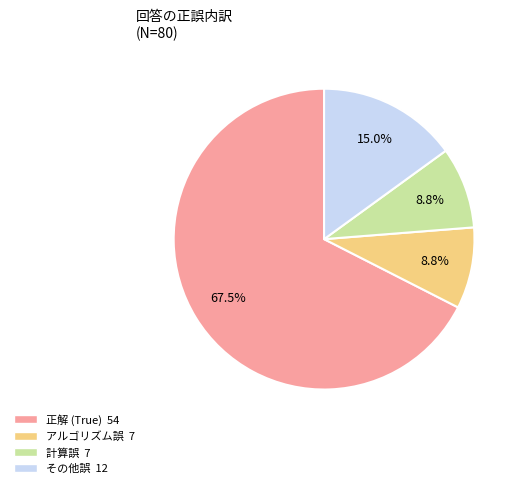

Is there a majority slice in this chart?

Yes